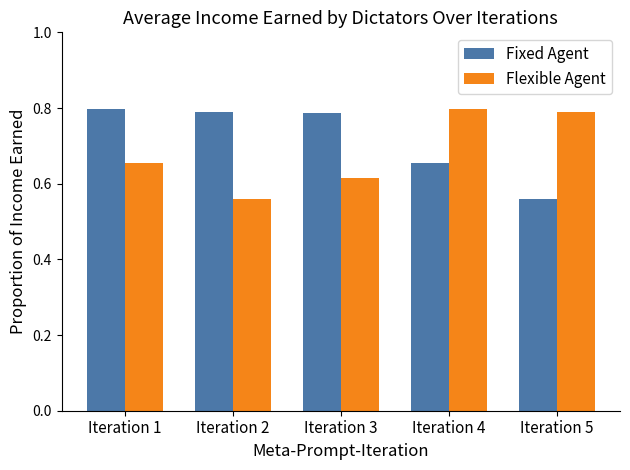

Count the number of categories in the chart.

5